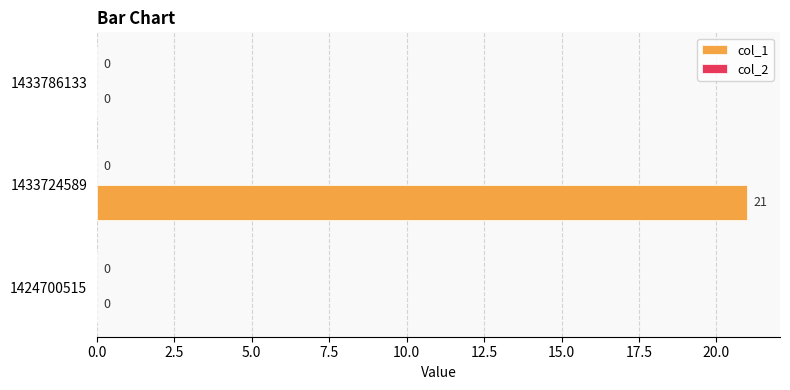

Reading top to bottom, list all the values displayed in this chart.

1433786133=0	1433724589=21	1424700515=0